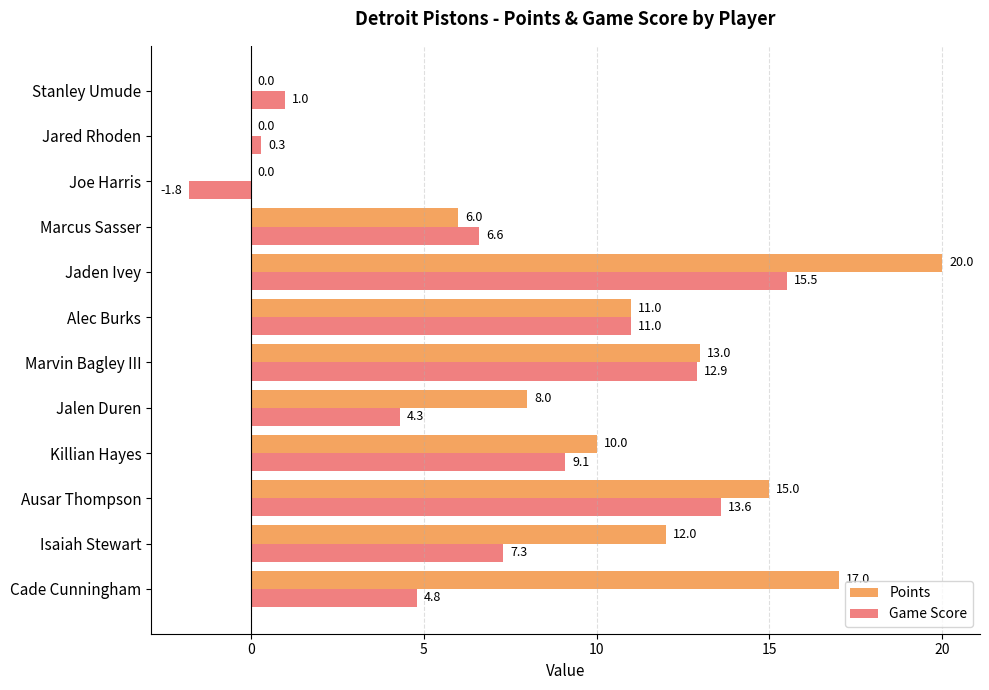

Where is Points nearest to the value 10?

Killian Hayes